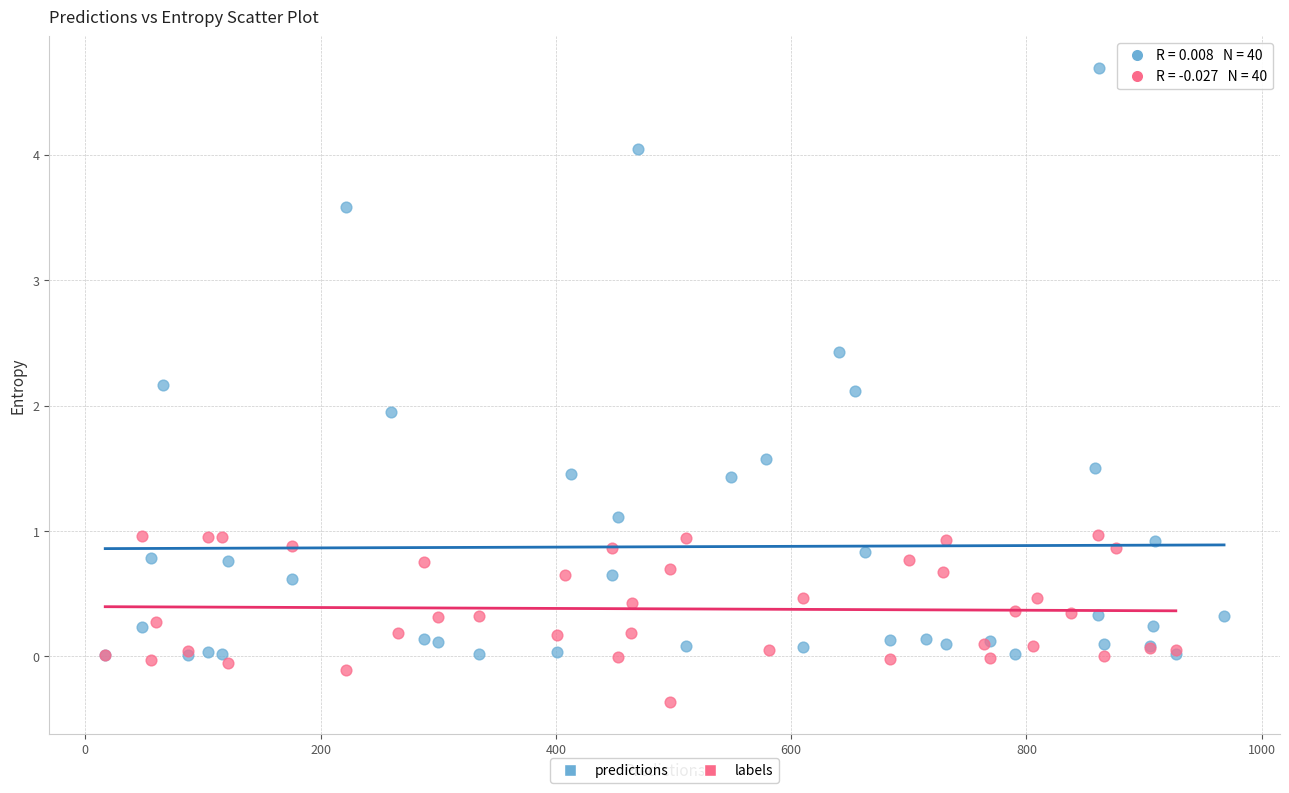

Which series reaches the minimum Y coordinate?

labels